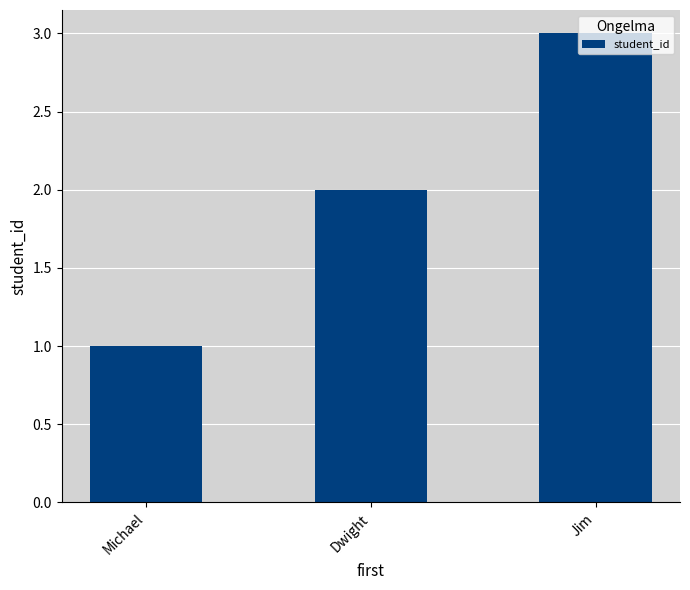

Reading left to right, transcribe all the data shown in this chart.

Michael=1	Dwight=2	Jim=3